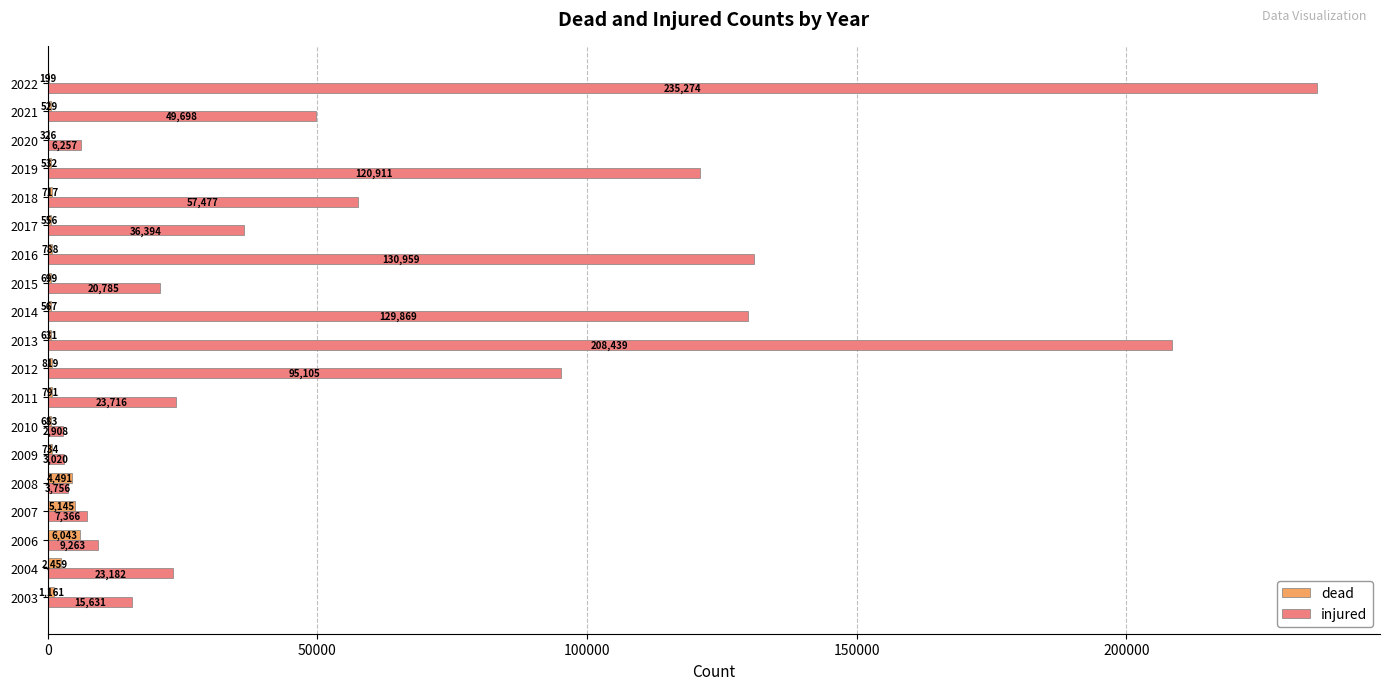

What is the greatest value displayed?

235274